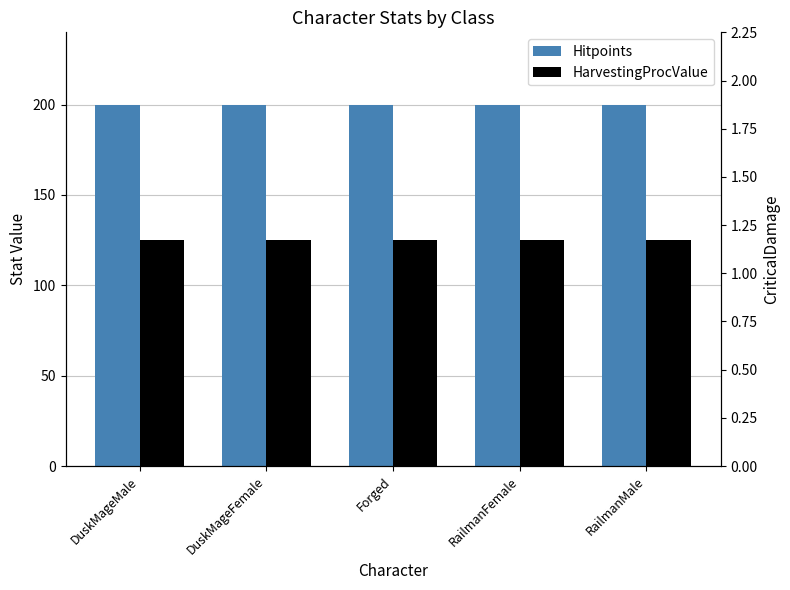

Are the bars grouped side by side (vs. stacked)?

Yes